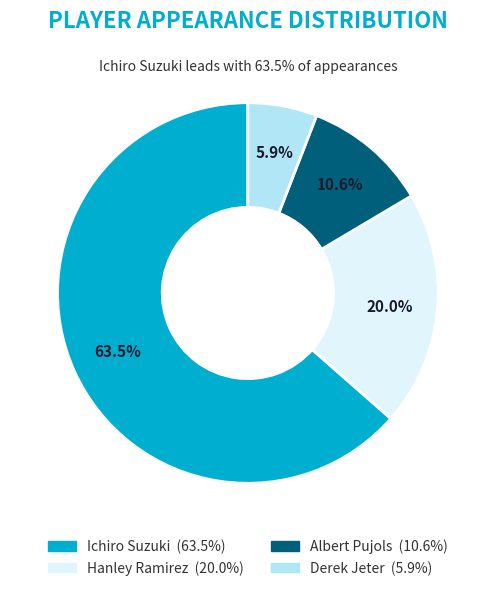

Approximately how many times larger is the value at Hanley Ramirez compared to Ichiro Suzuki?

0.3